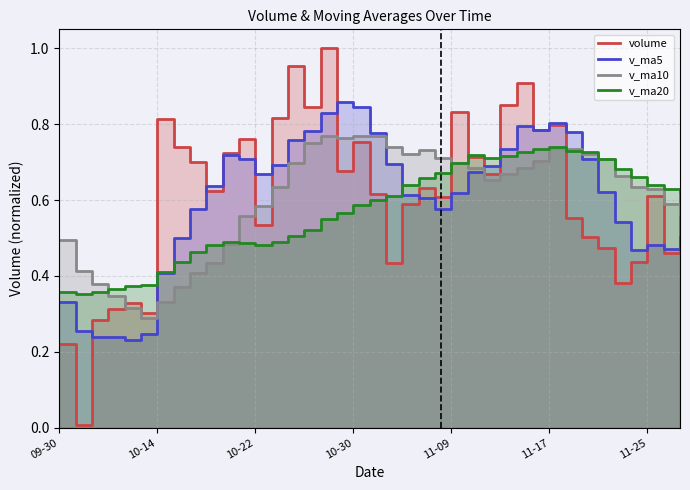

What is the difference between the maximum and minimum values in the volume series?

1.0